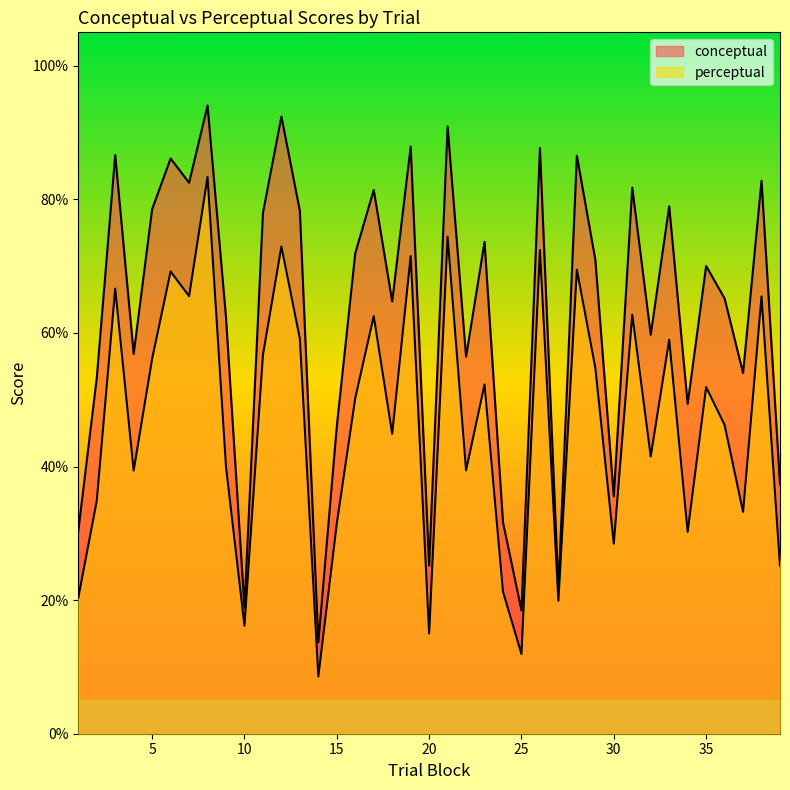

What is the average value of the perceptual series?

46.8